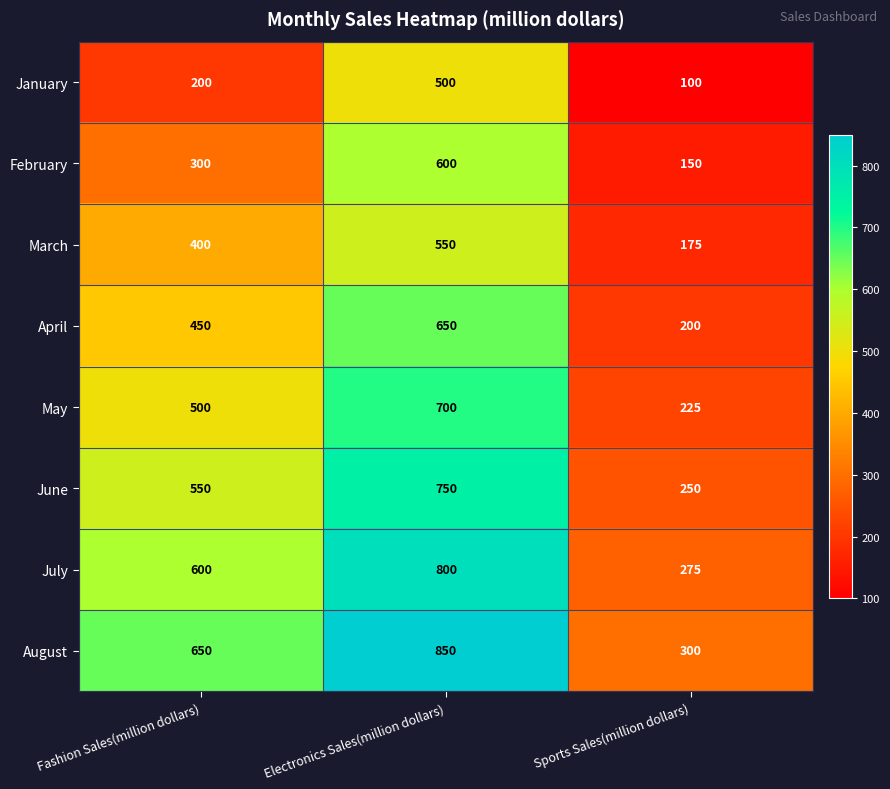

Rank the series at Electronics Sales(million dollars) from lowest to highest value.

January, March, February, April, May, June, July, August